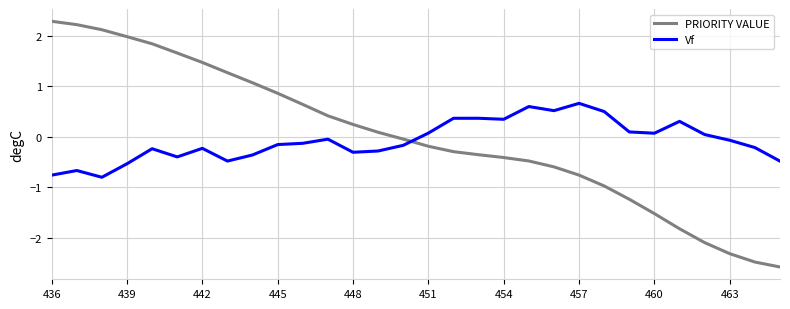

What is the maximum value shown in the chart?

2.3